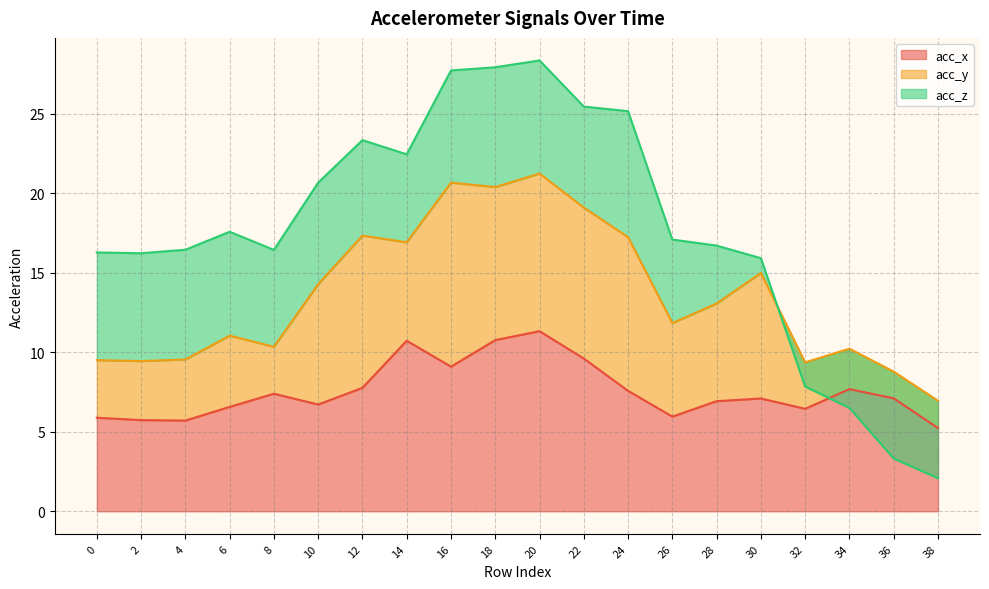

What is the value of the acc_x point at the 20th from the left?

5.2